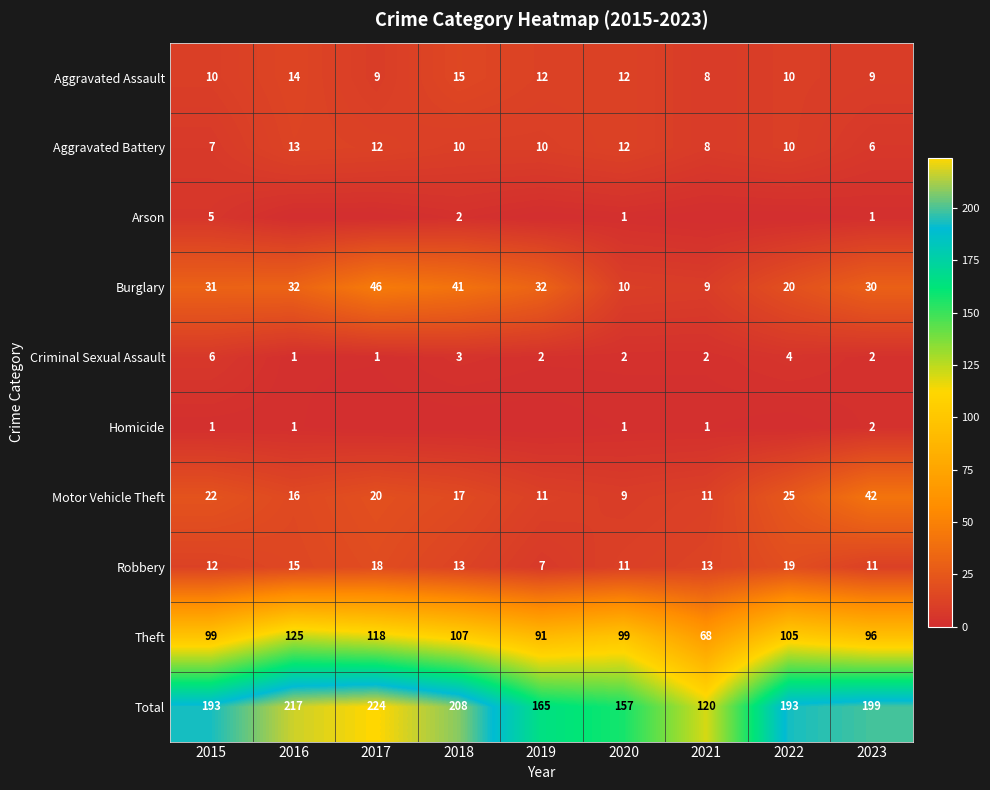

Which has a higher value, 2015 or 2022?

2015